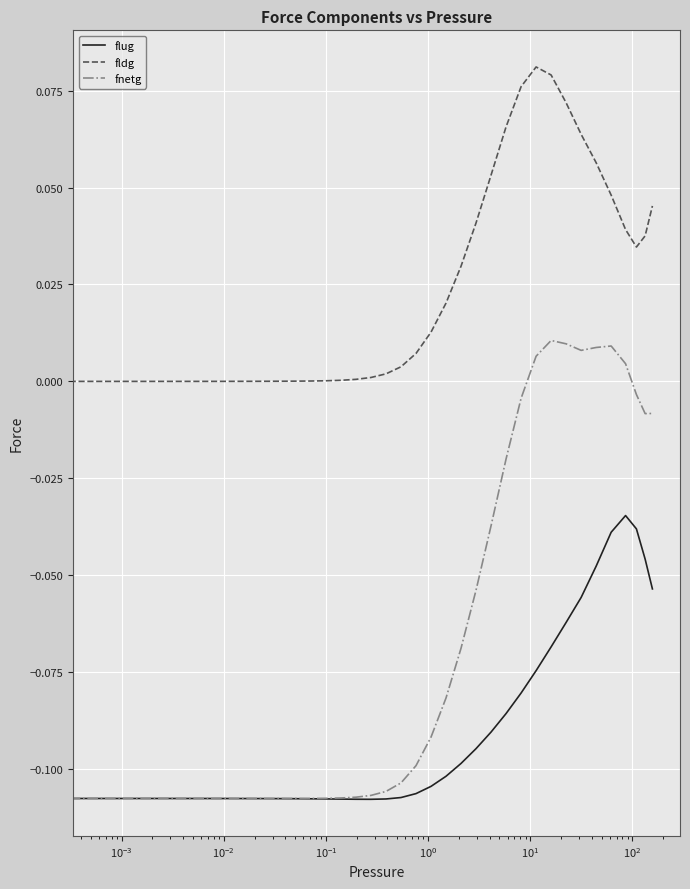

Rank the series by their maximum value, from highest to lowest.

fldg, fnetg, flug